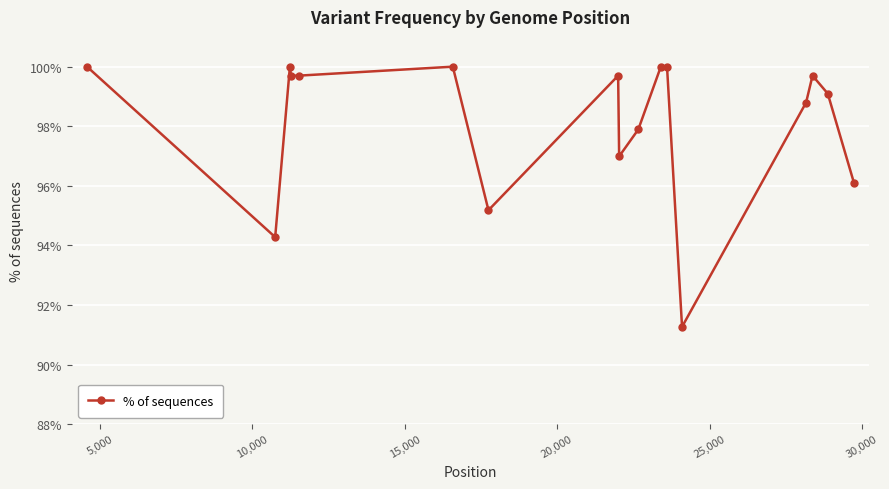

True or false: there are more than 1 points higher than both neighbors.

True